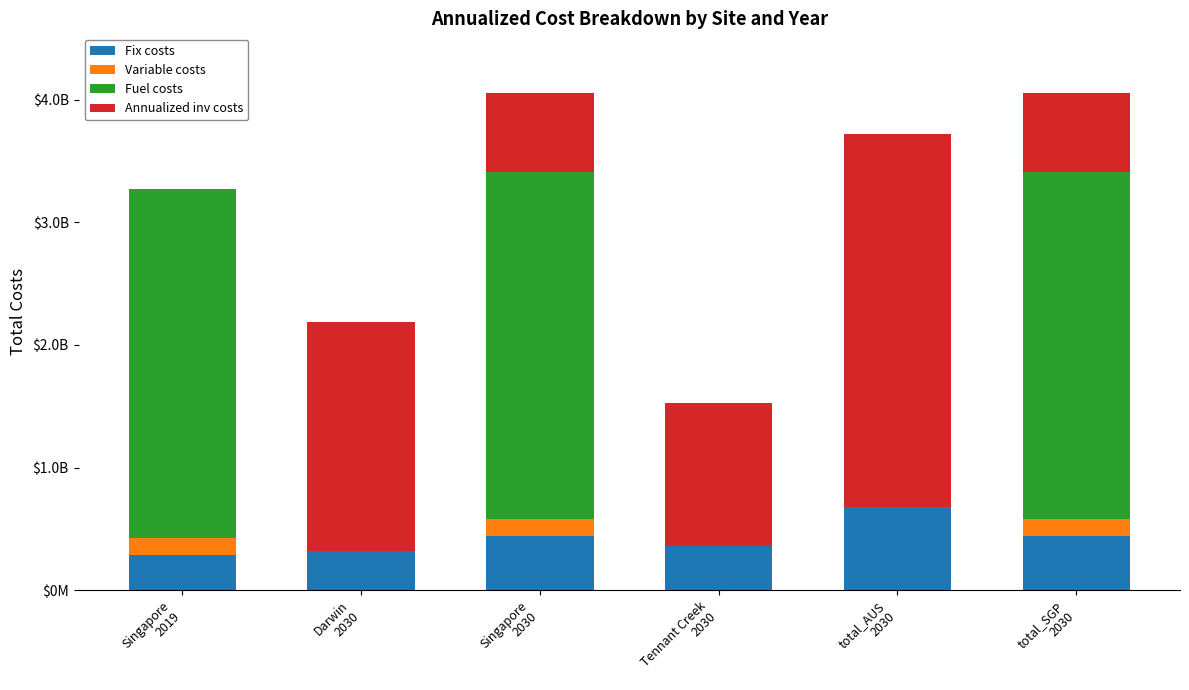

Are the bars horizontal?

No